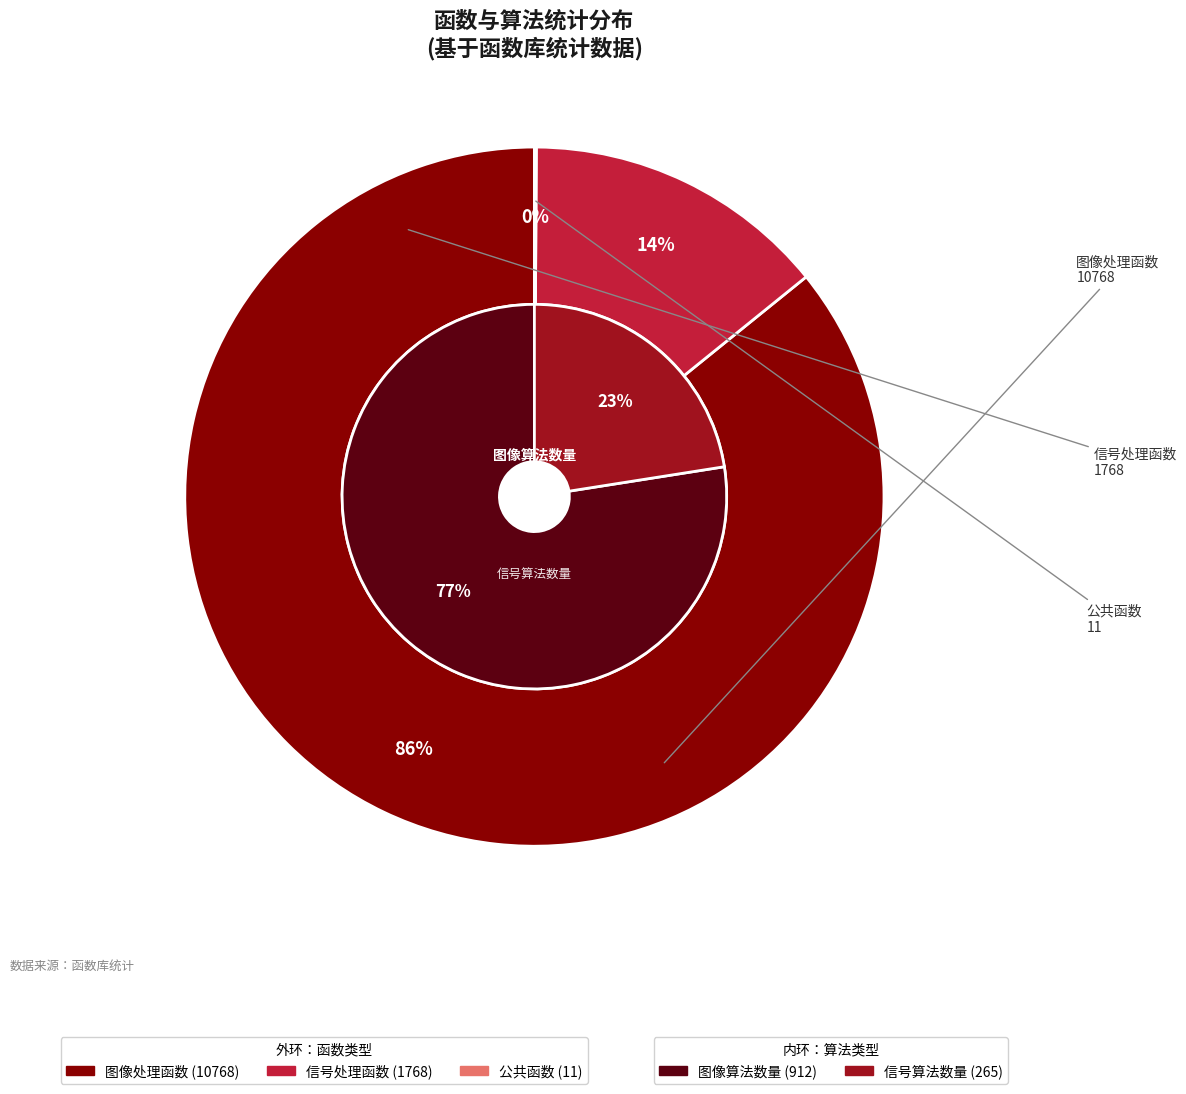

How many slices are in this pie chart?

3